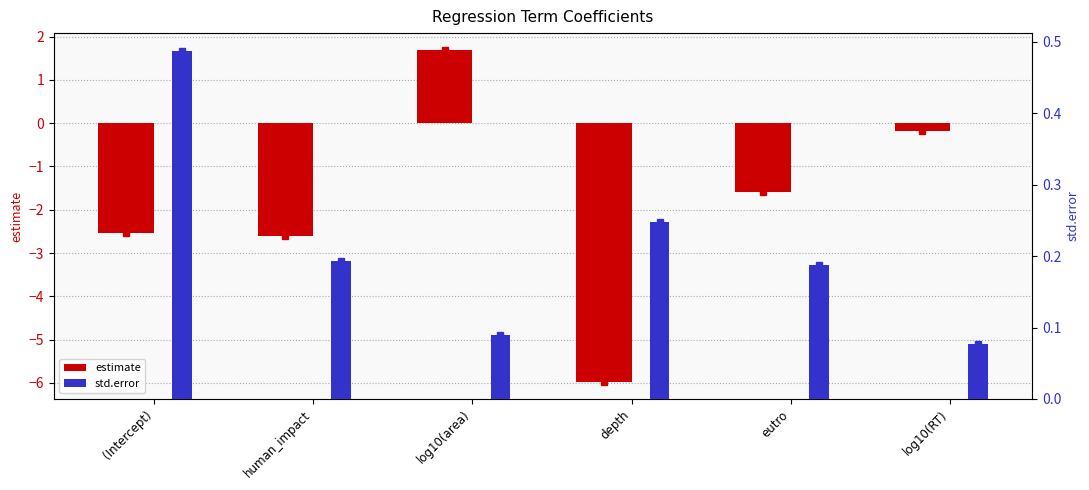

What is the difference between the estimate values at (Intercept) and log10(area)?

4.2